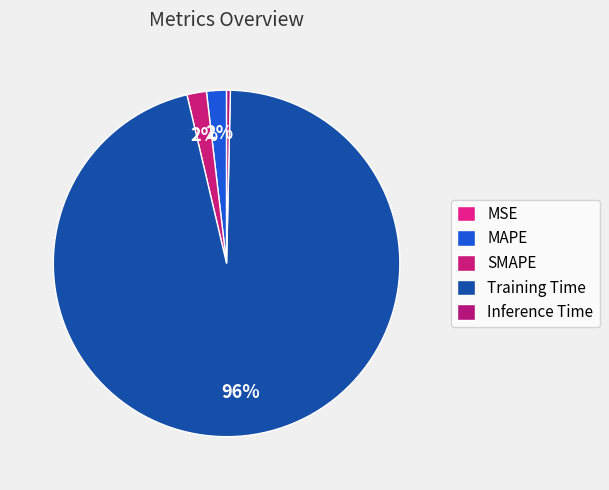

Is it true that Training Time is 96% of the pie?

True